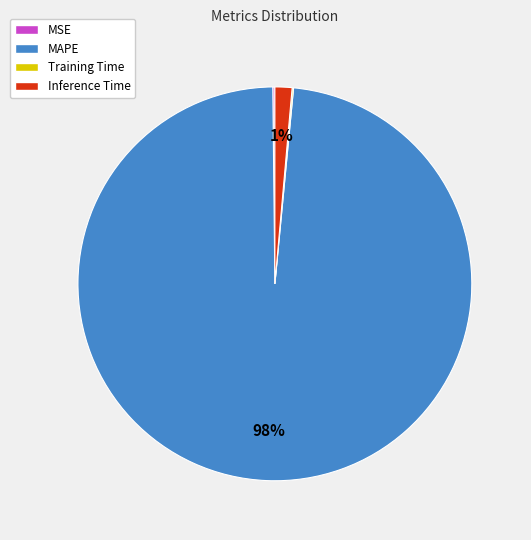

To the nearest percent, what is the average slice percentage?

25%